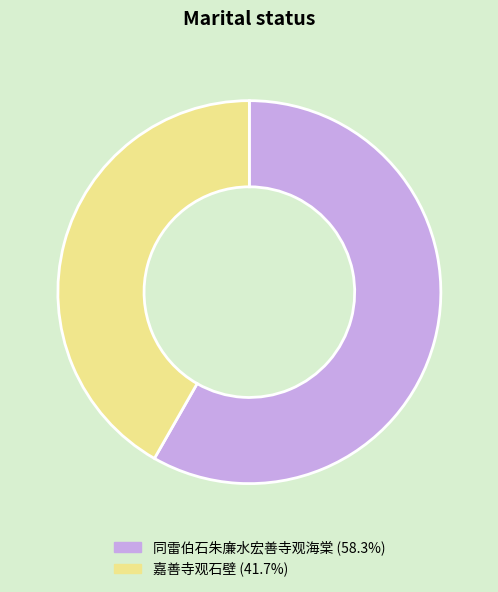

Which slice is the smallest?

嘉善寺观石壁